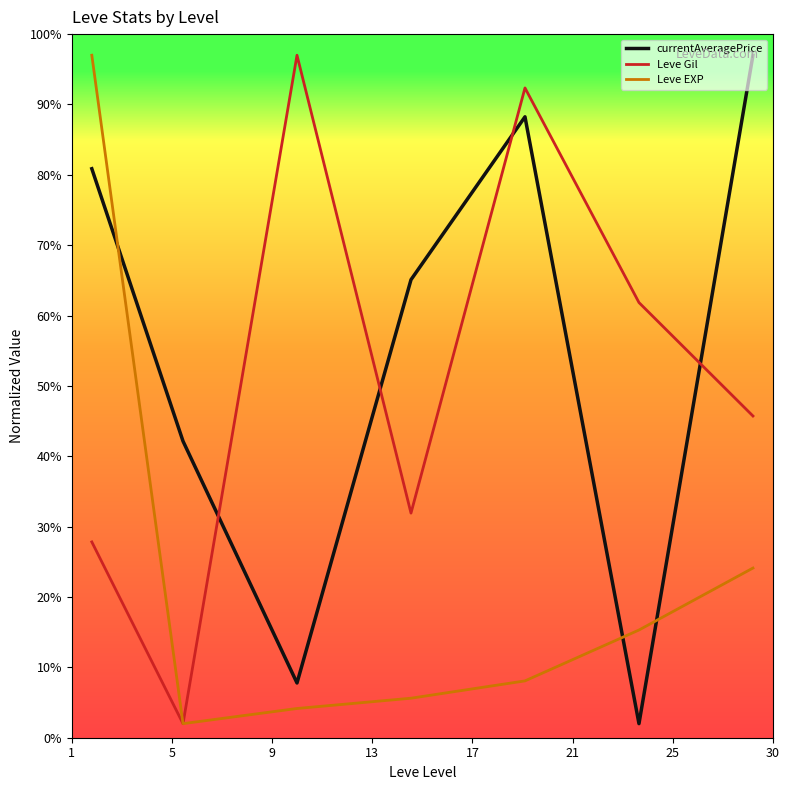

True or false: Leve EXP and currentAveragePrice intersect in this chart.

True